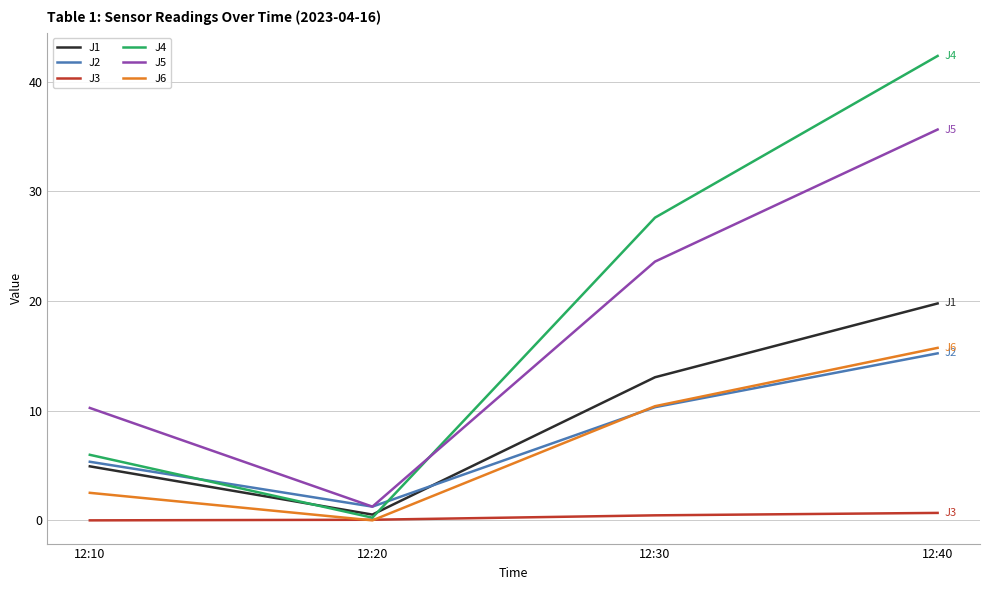

At which category is the sum across all series the highest?

12:40